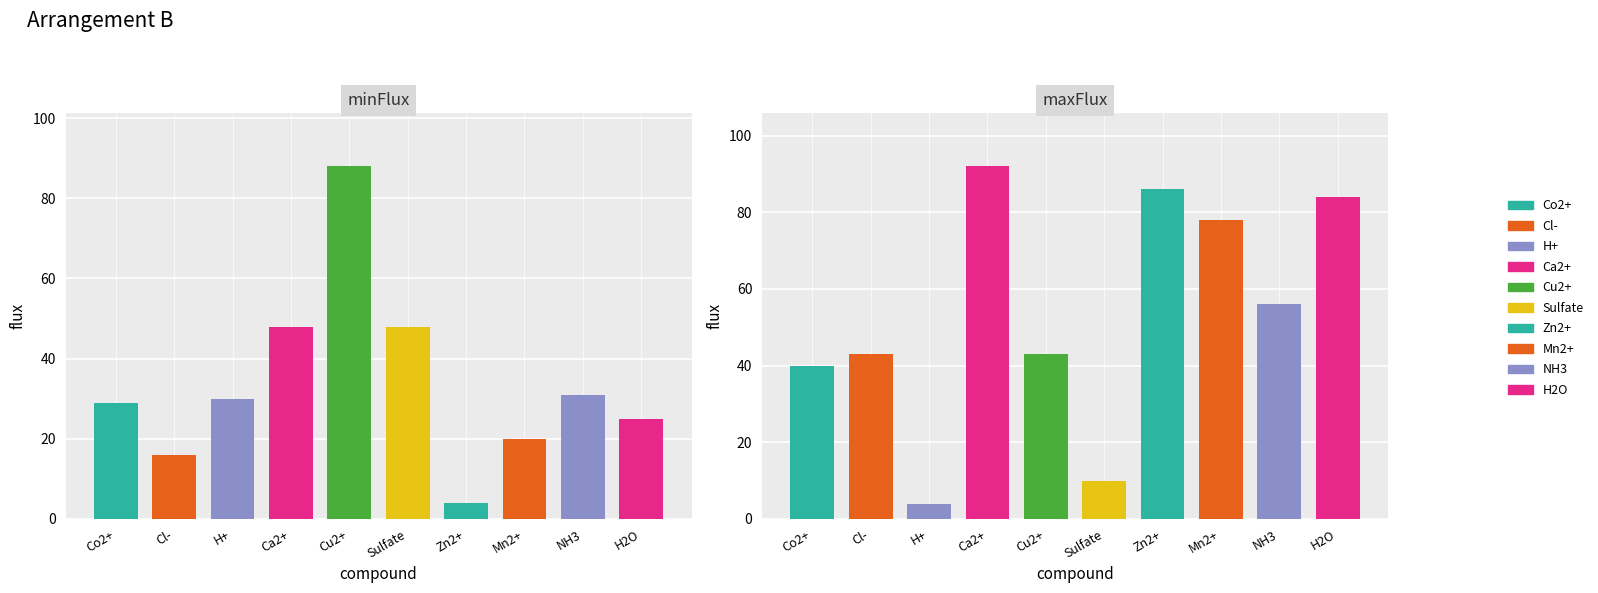

What is the label of the 5th bar from the left?

Cu2+